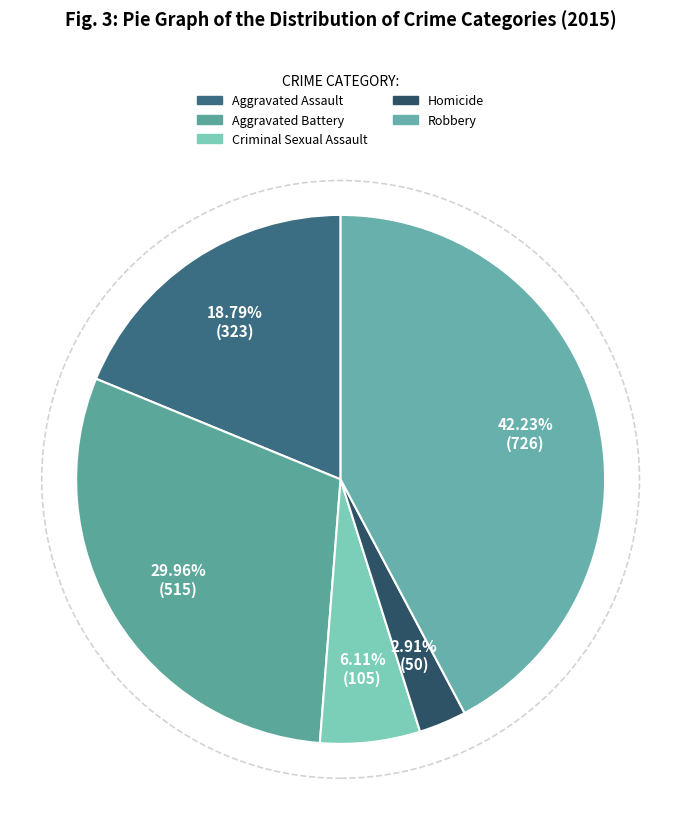

What is the ratio of the value at Aggravated Assault to the value at Criminal Sexual Assault?

3.1